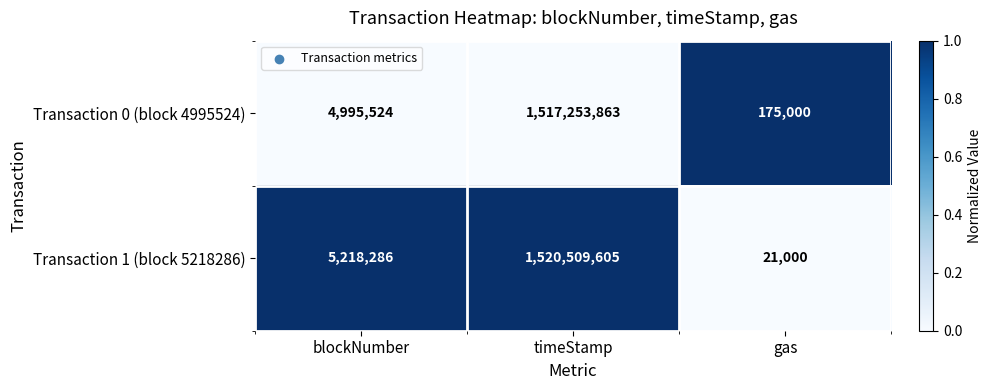

Which series has the largest range (max minus min)?

Transaction 1 (block 5218286)